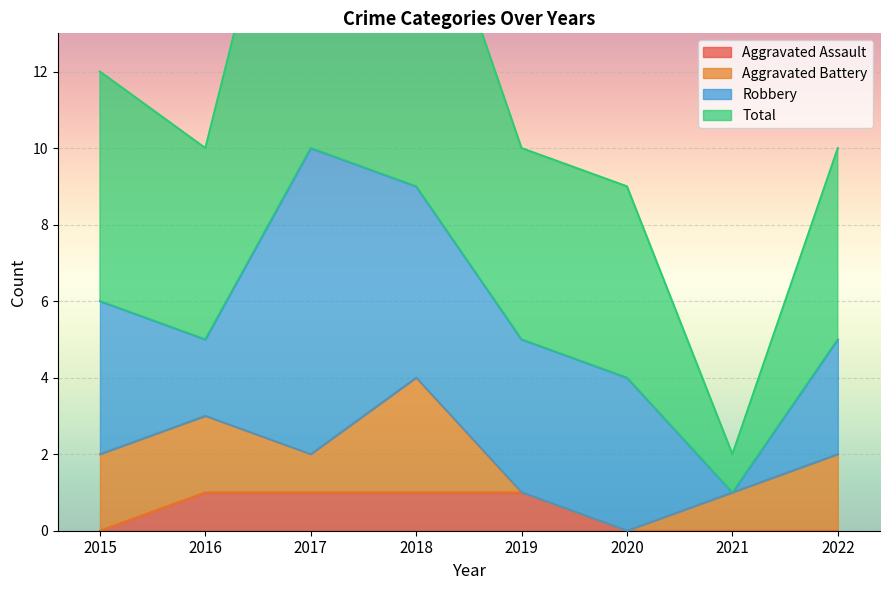

What is the average value of the Total series?

12